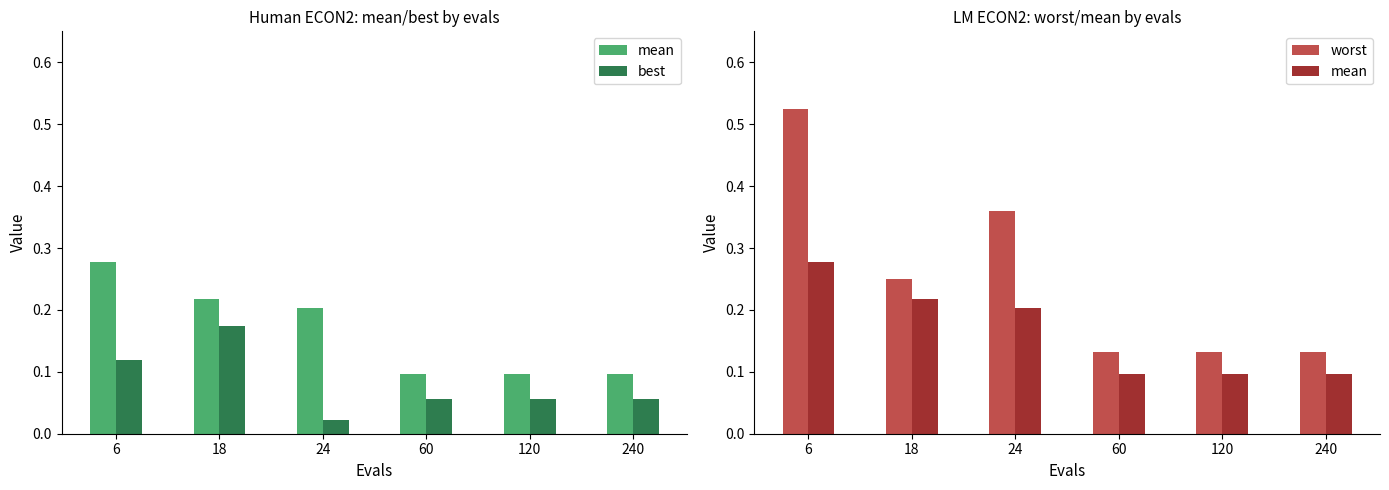

Which category has the lowest value in the worst series?

60